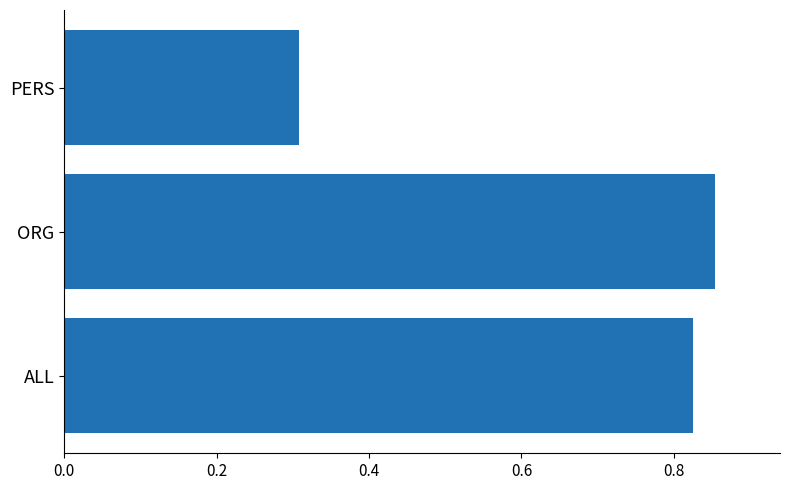

What is the sum of all values?

2.0